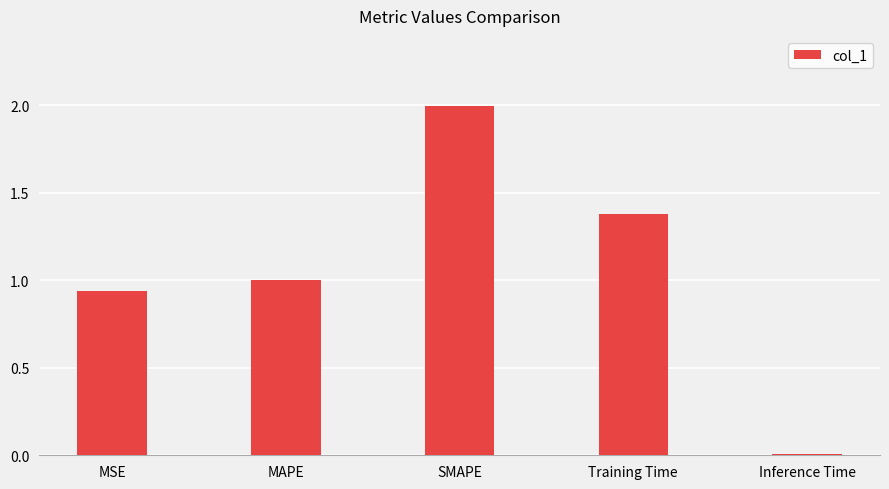

The value at Training Time is 1.4. True or false?

True